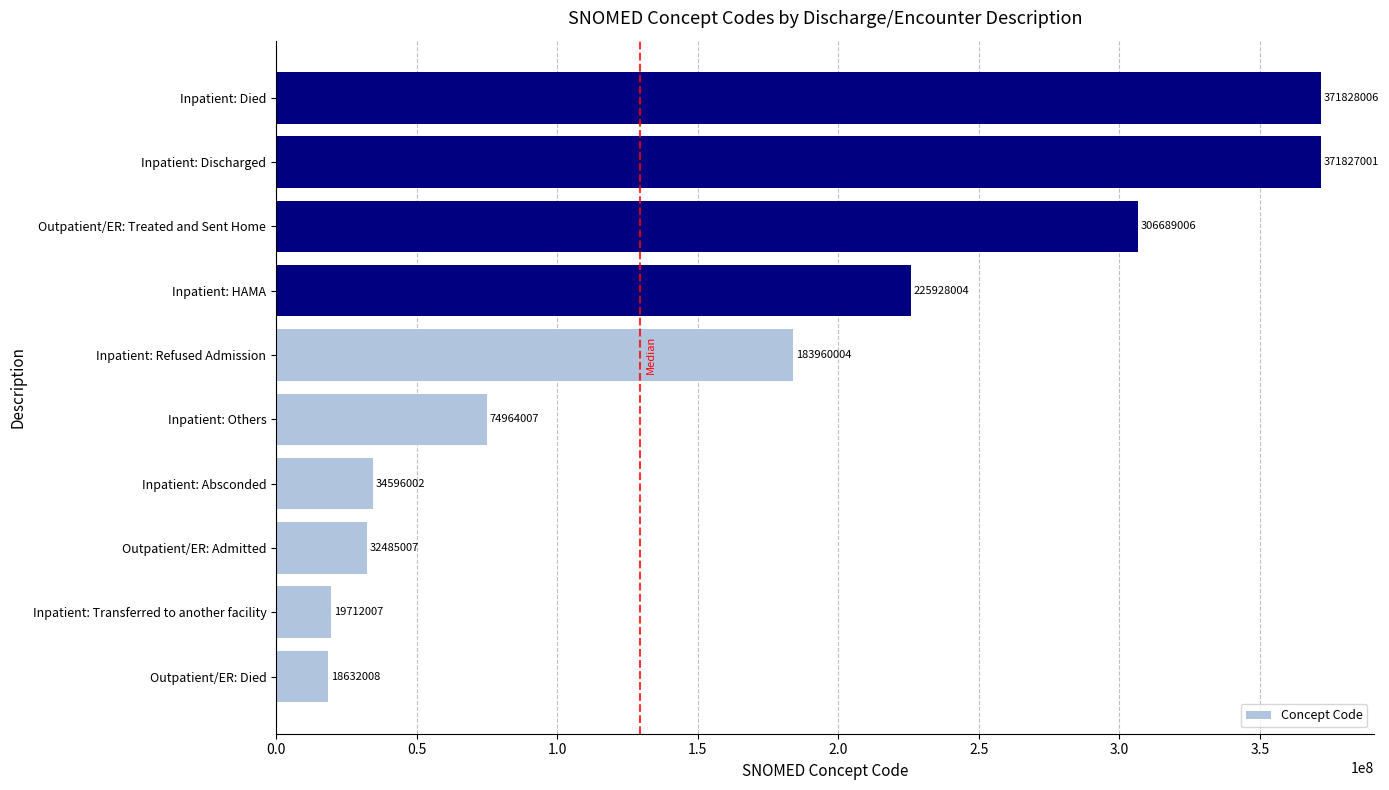

Does the chart contain stacked bars?

No